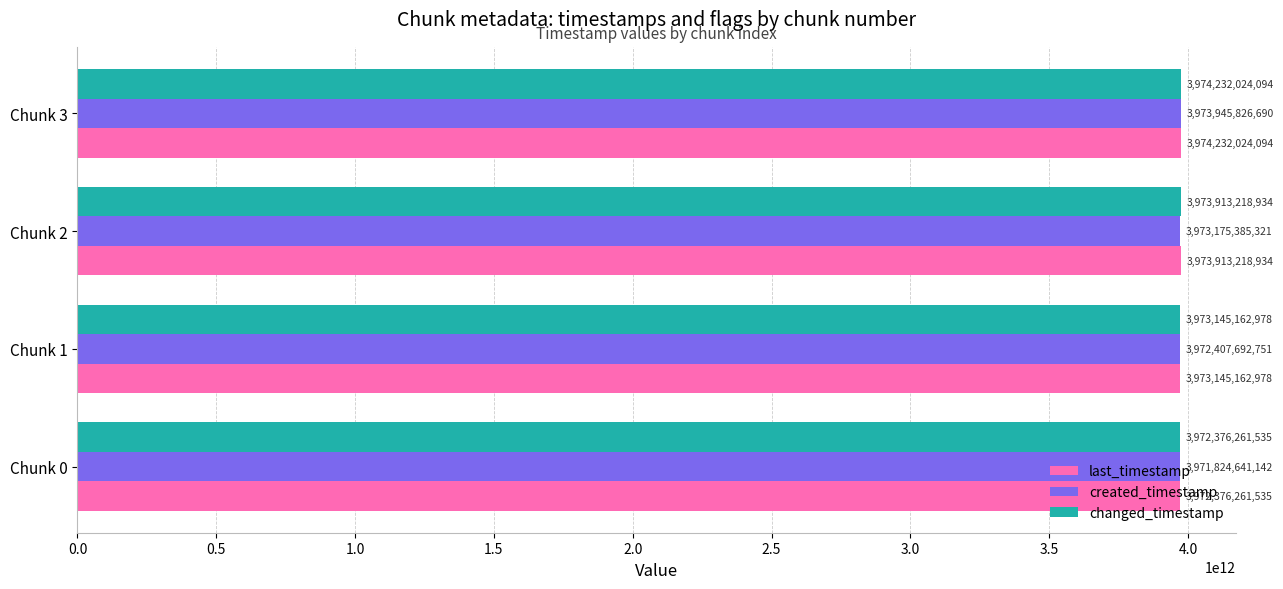

Is it true that created_timestamp equals 3973175385321 at Chunk 2?

True